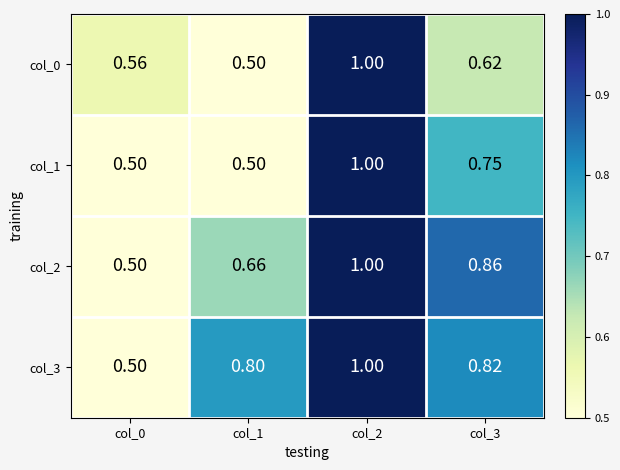

At col_3, list the series in order from smallest to largest.

col_0, col_1, col_3, col_2